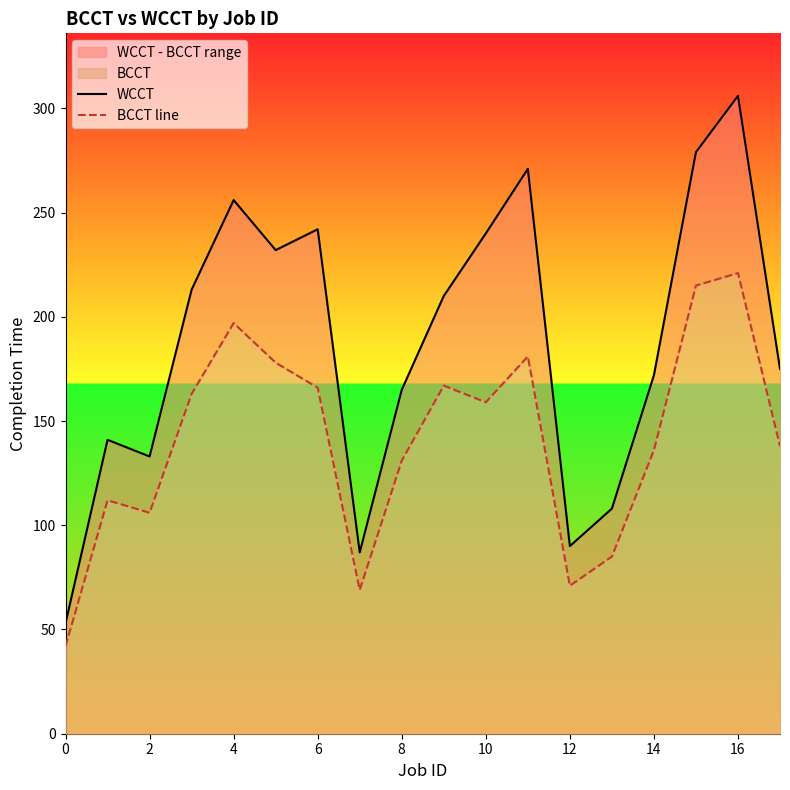

How many lines are shown in the chart?

2